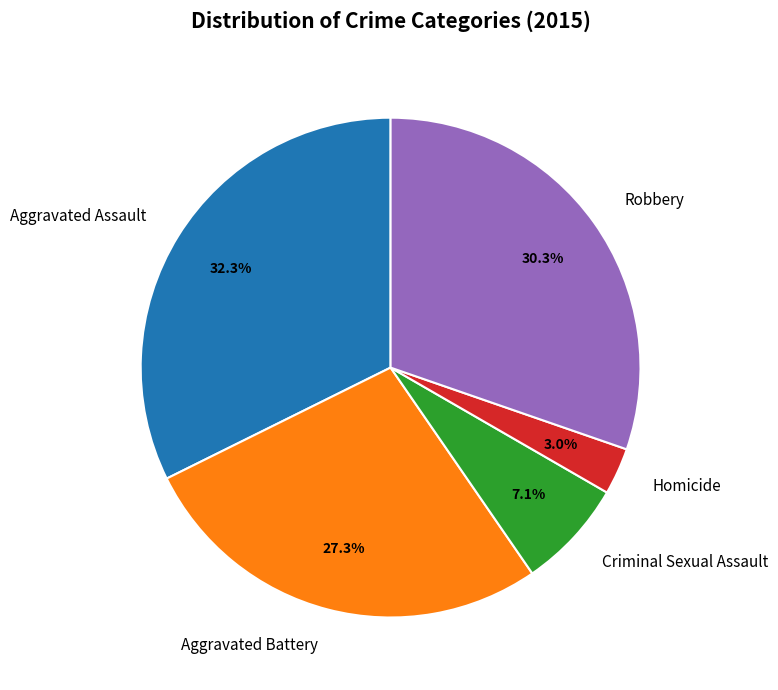

How many slices are in this pie chart?

5